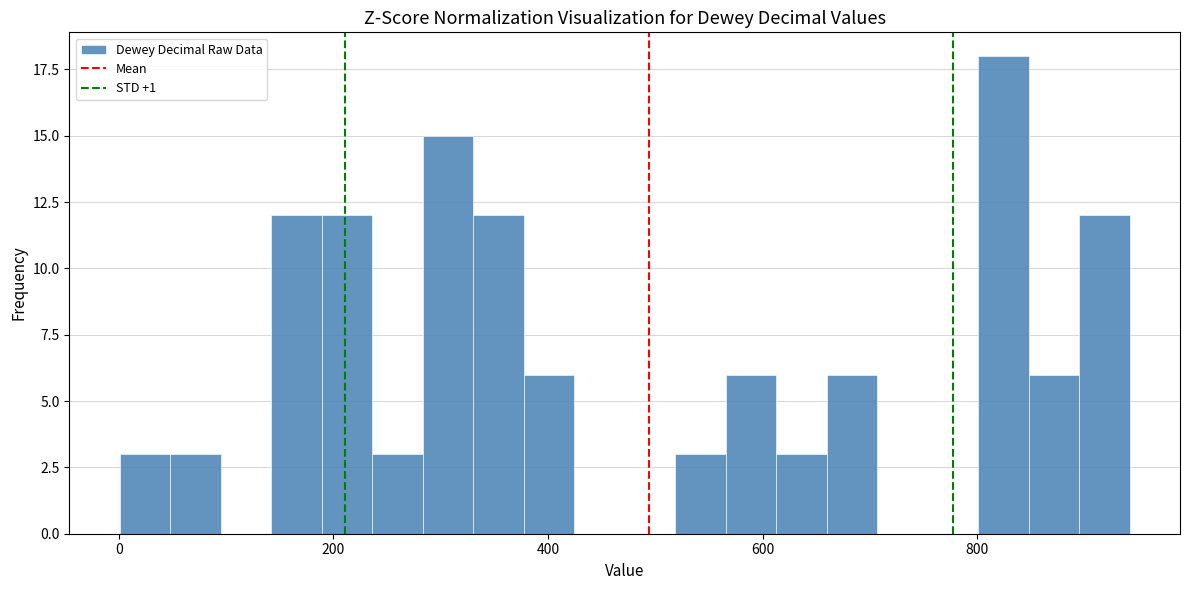

Around what value on the x-axis is the tallest bar? Give the approximate position of its centre, as read against the axis.

820